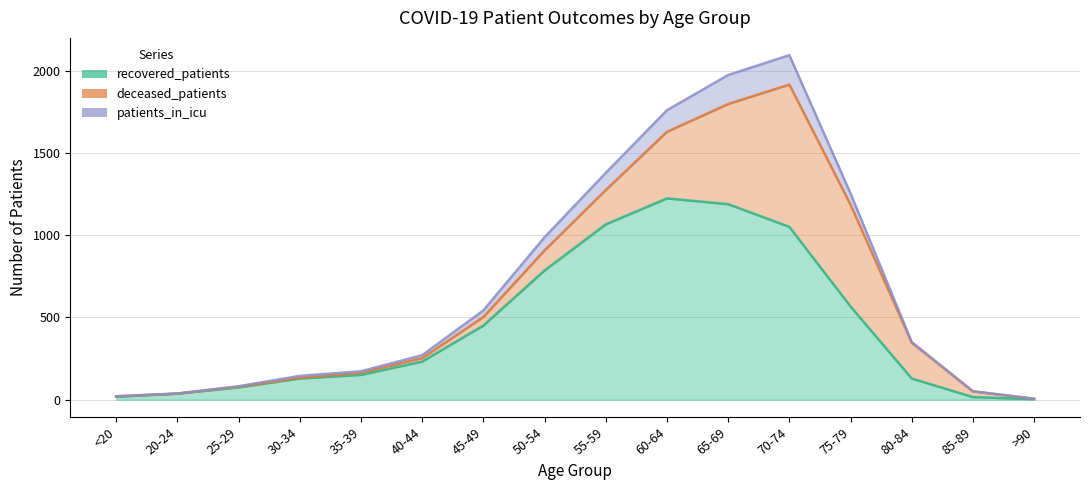

Is the value of recovered_patients at <20 greater than the value of patients_in_icu at 20-24?

No